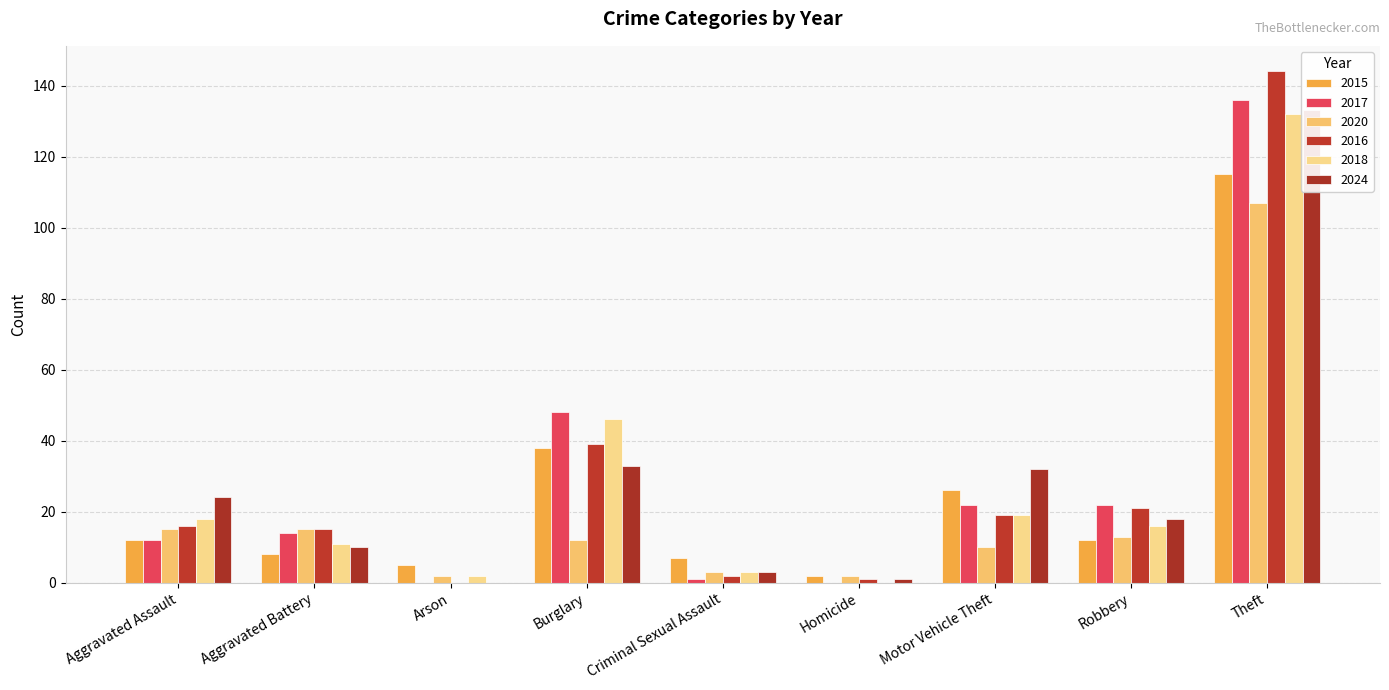

At which label does 2018 reach its minimum?

Homicide